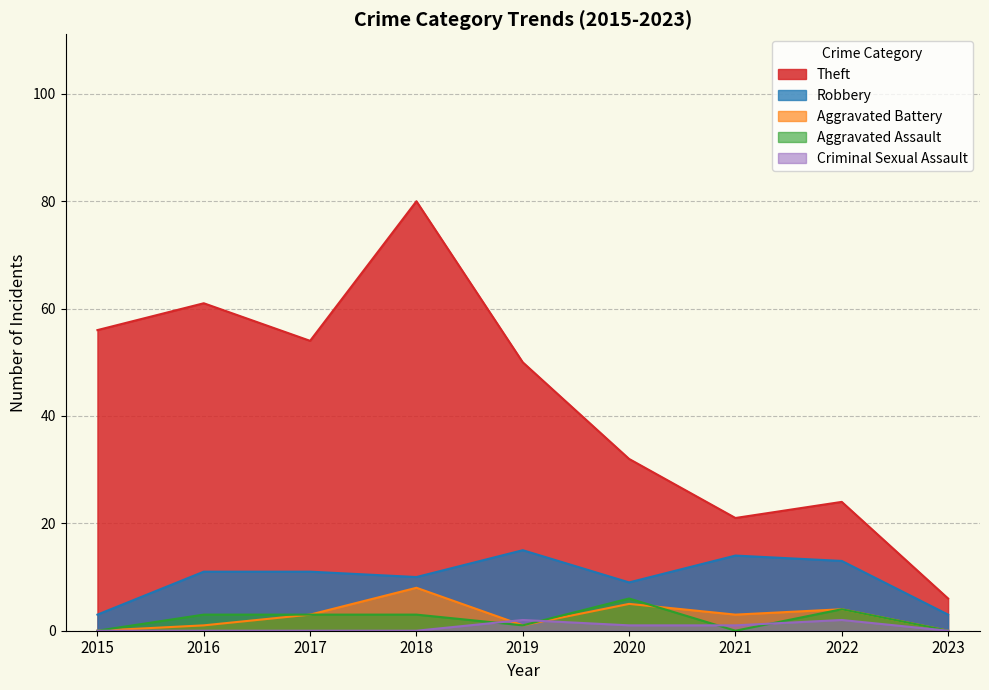

At which category does Criminal Sexual Assault reach its first local peak?

2019